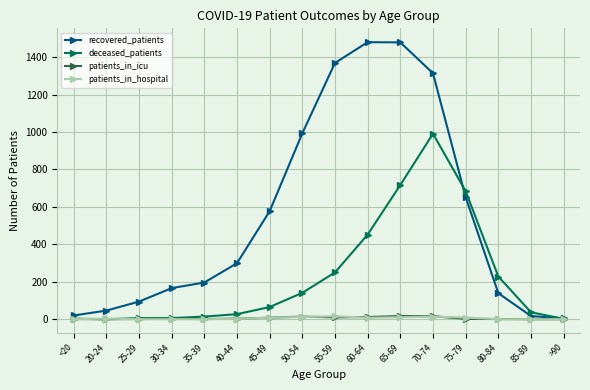

Does the chart display data point markers on the line(s)?

Yes